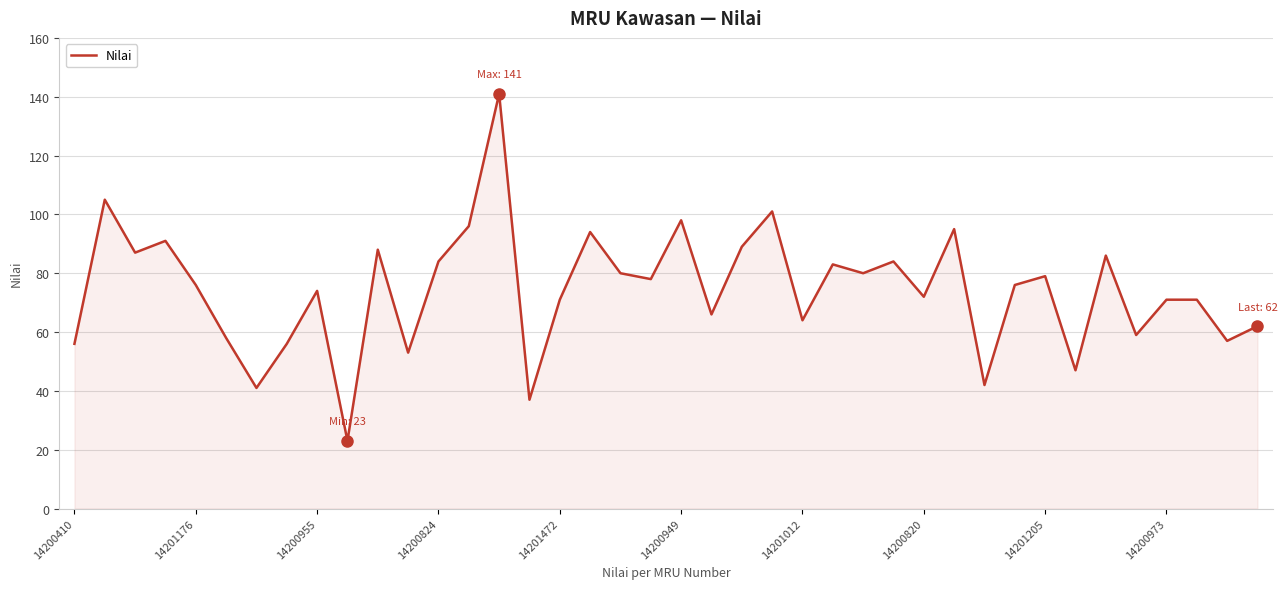

What is the difference between the maximum and minimum values?

118